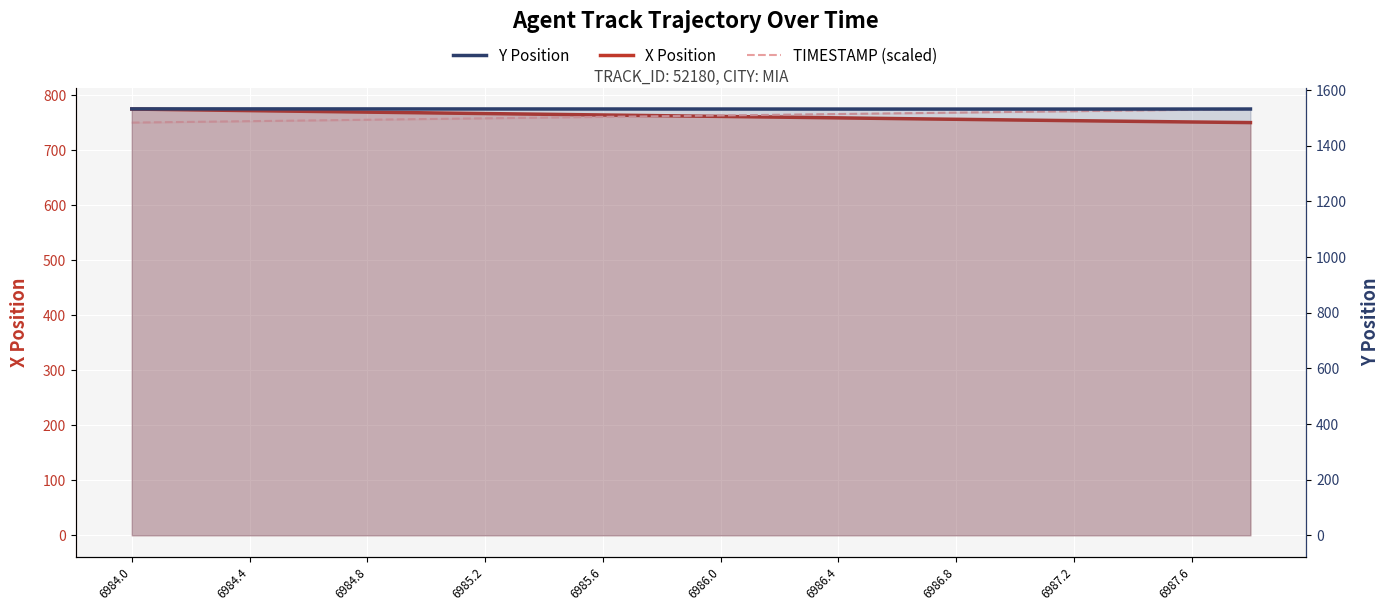

Which label corresponds to the largest value in the chart?

6984.0